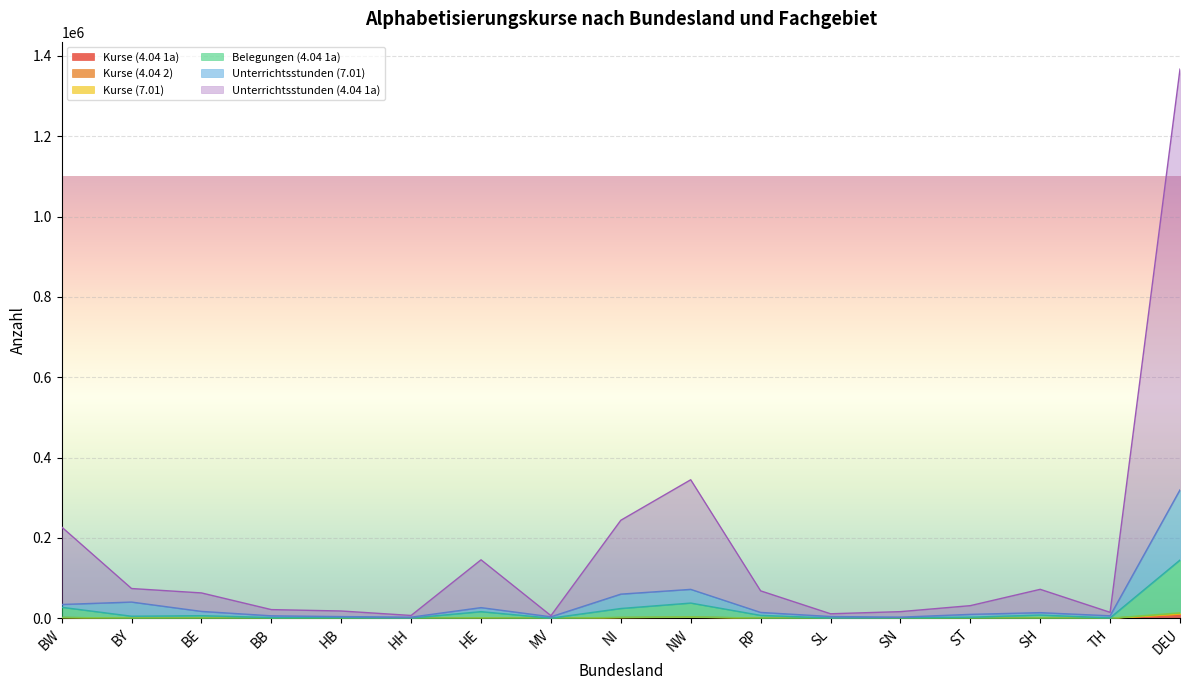

What is the difference between the highest and lowest values at TH?

6140